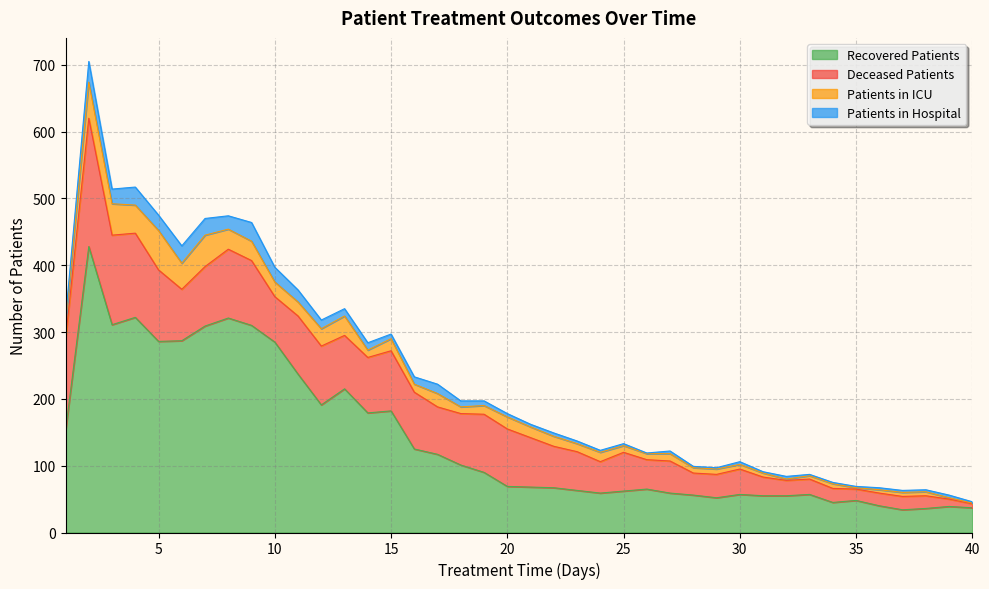

How many values in the deceased_patients series exceed 71?

19